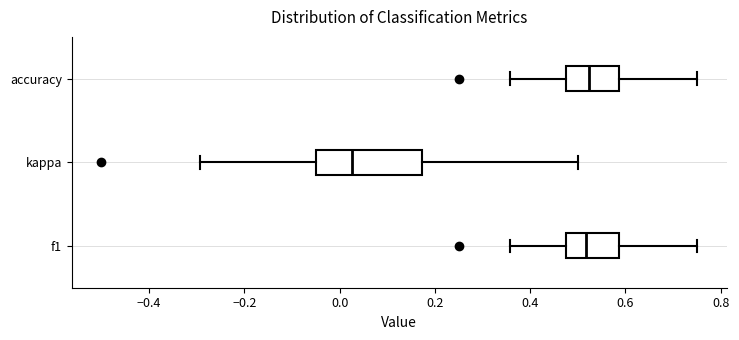

Which box is the widest, from its left edge to its right edge?

kappa